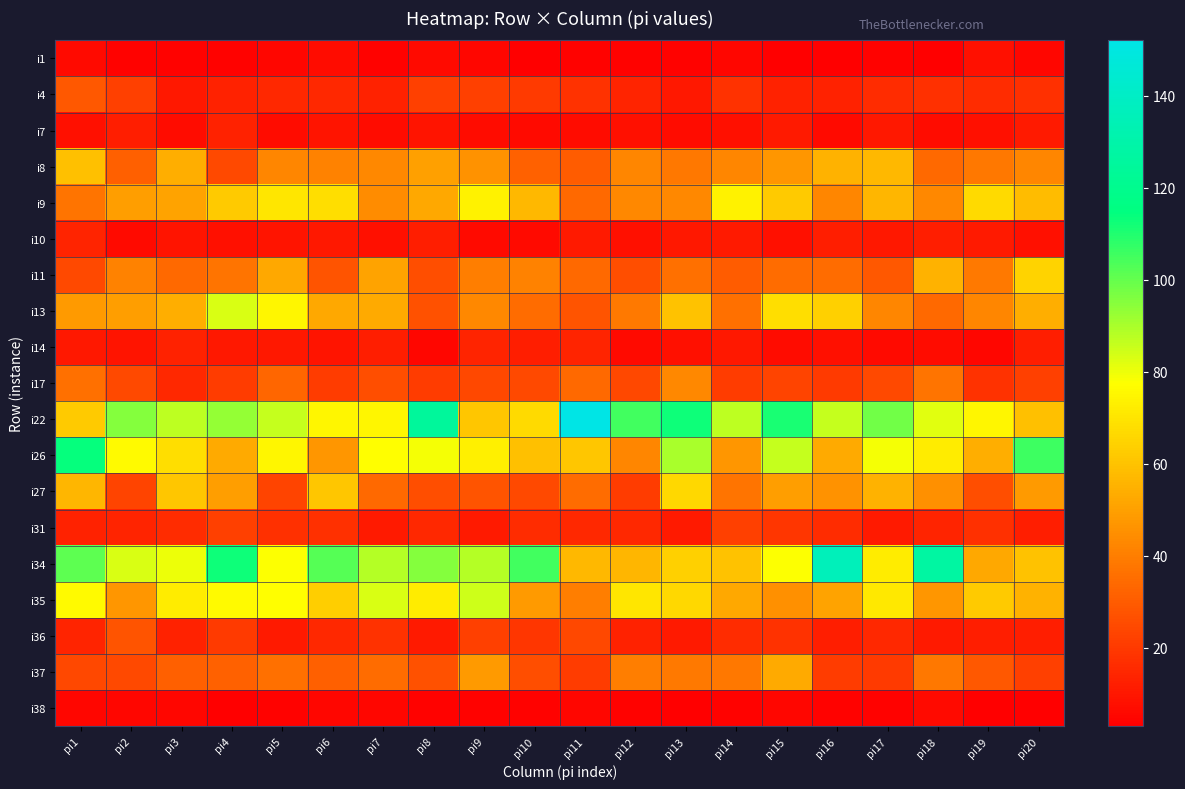

At which category does the chart reach its peak across all series?

pi11